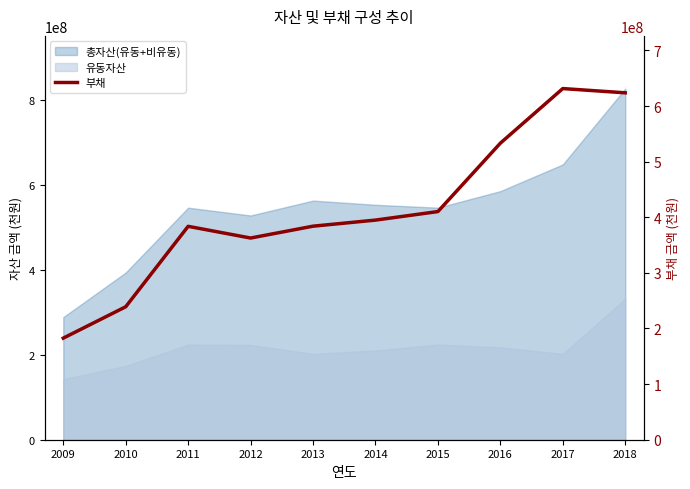

Approximately how many times larger is the value at 2011 compared to 2013?

1.0